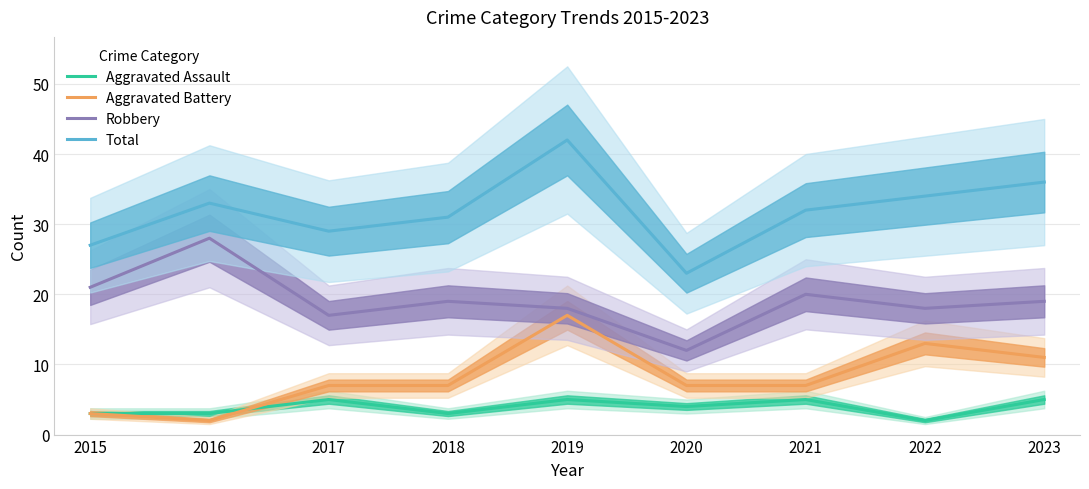

At which label does Robbery reach its minimum?

2020